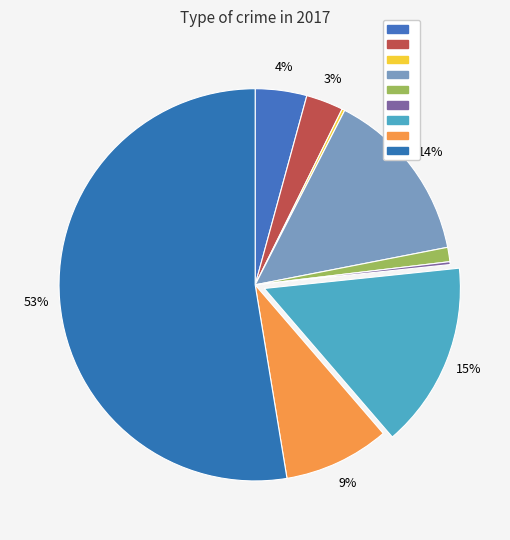

How many slices are in this pie chart?

9